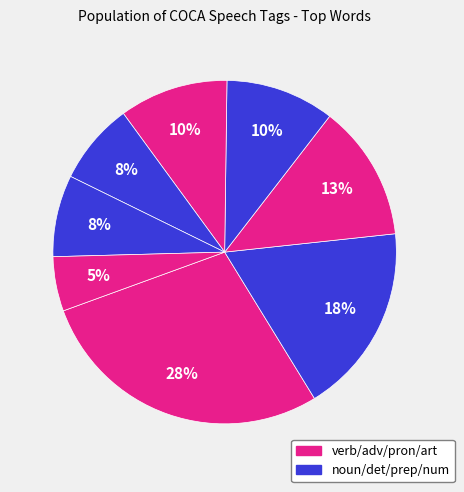

How many slices are in this pie chart?

8